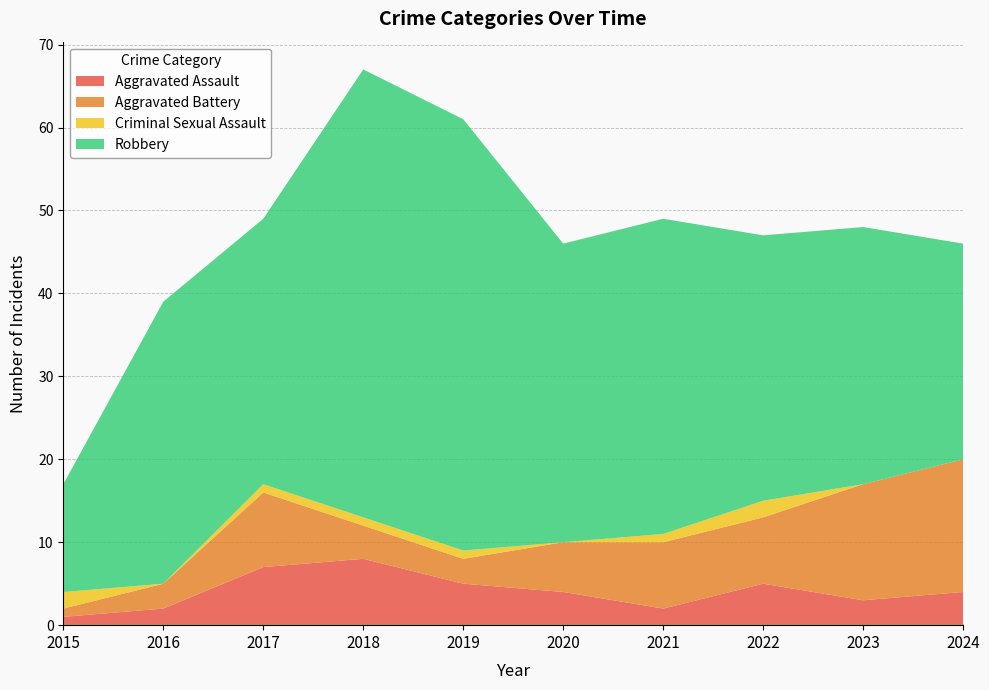

True or false: Robbery and Aggravated Assault cross at least once.

False